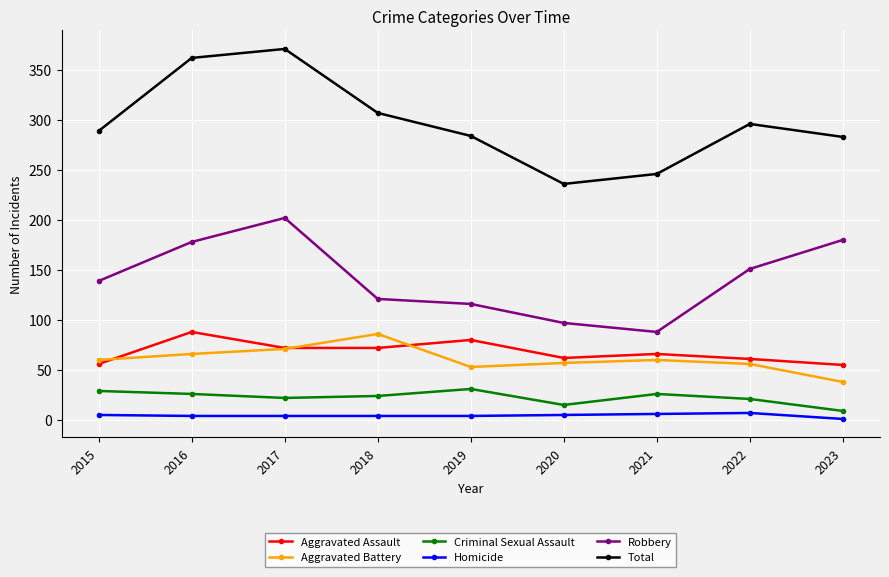

Is the value of Criminal Sexual Assault at 2016 greater than the value of Aggravated Battery at 2023?

No